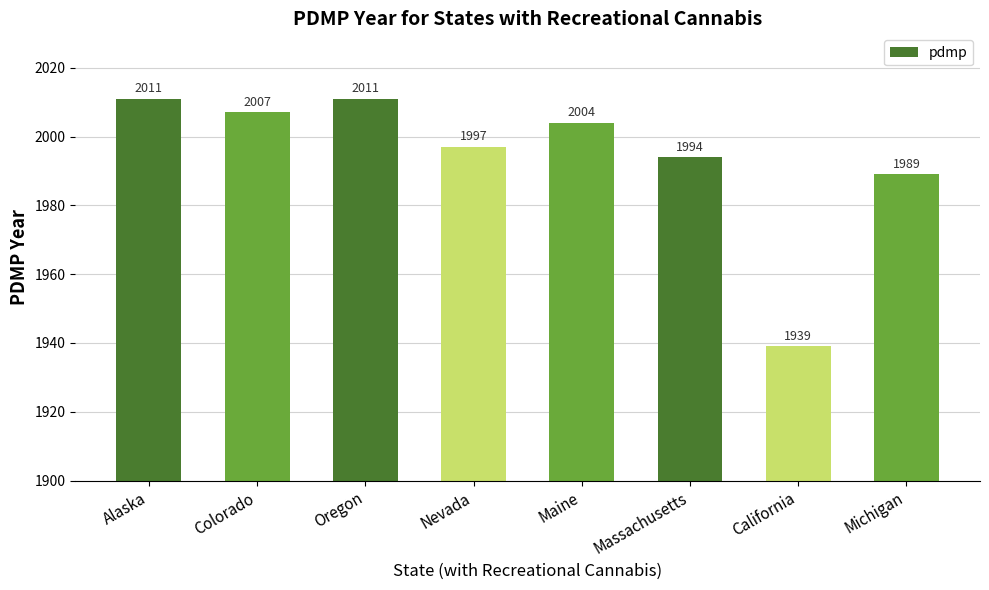

Reading left to right, extract all data points from this chart.

Alaska=2011	Colorado=2007	Oregon=2011	Nevada=1997	Maine=2004	Massachusetts=1994	California=1939	Michigan=1989